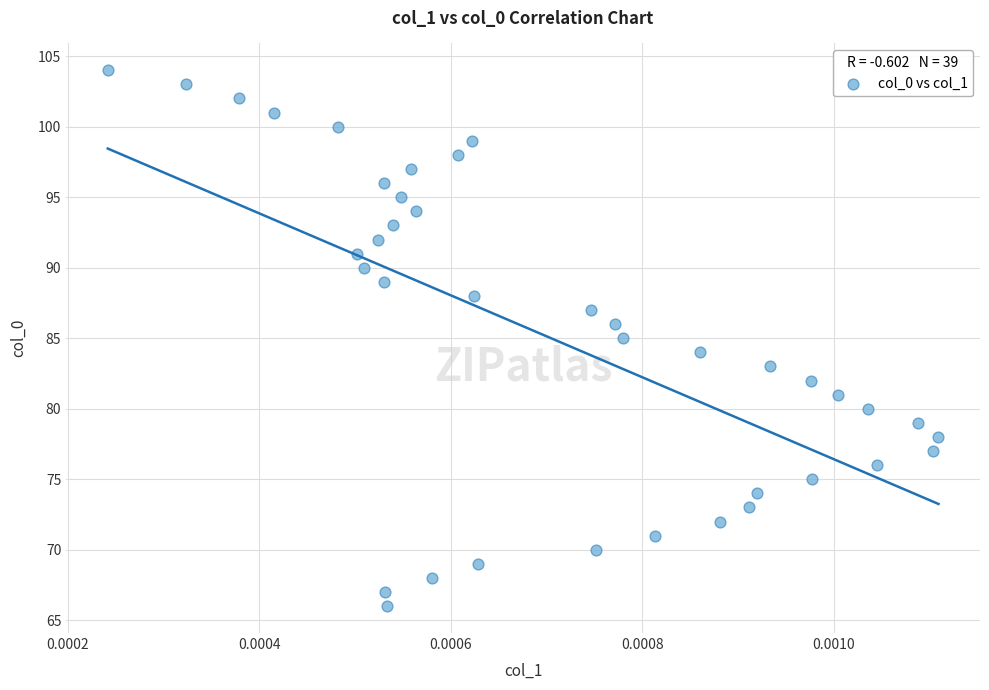

What is the range of Y values (max minus min)?

38